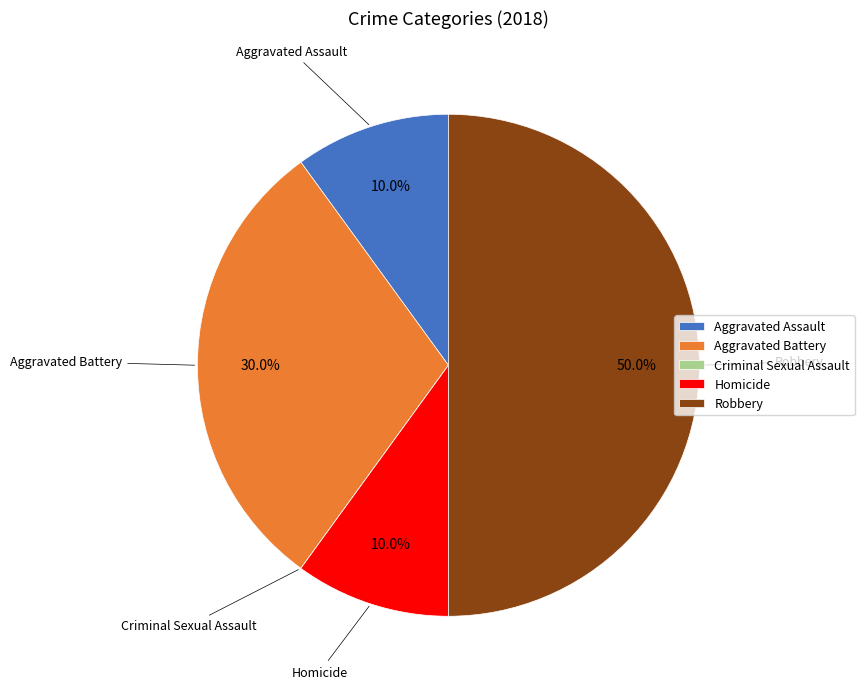

What percentage is NOT represented by Homicide?

90.0%